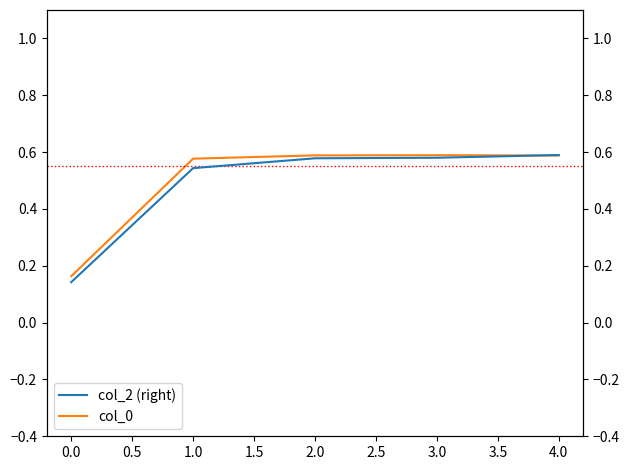

Is it true that col_0 equals 0.1 at 0.0?

False